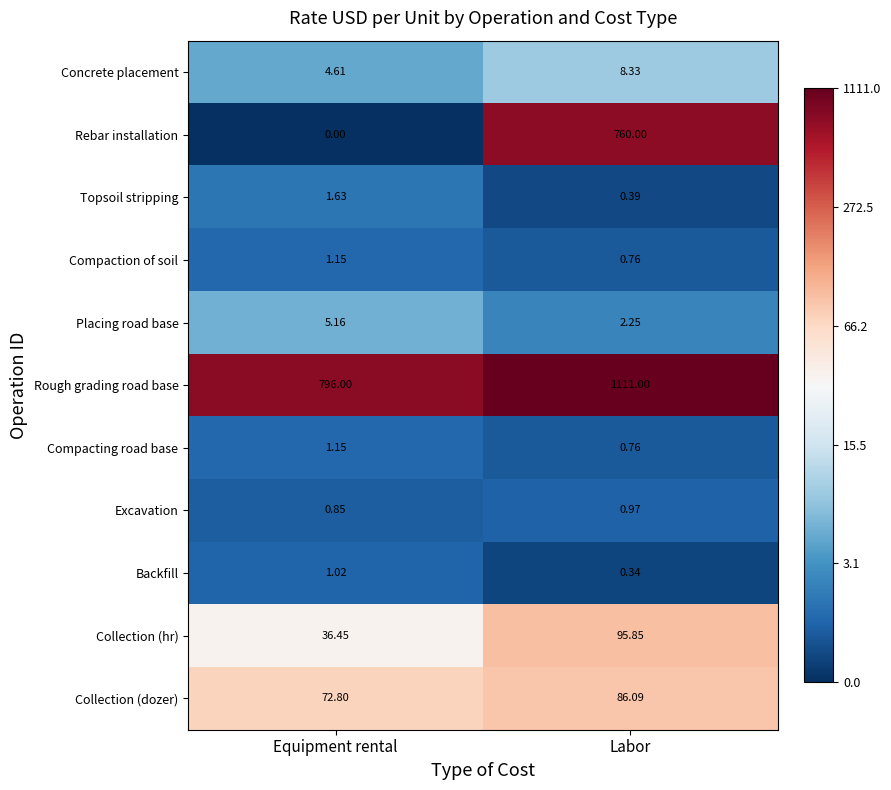

At which category does the chart reach its peak across all series?

Labor